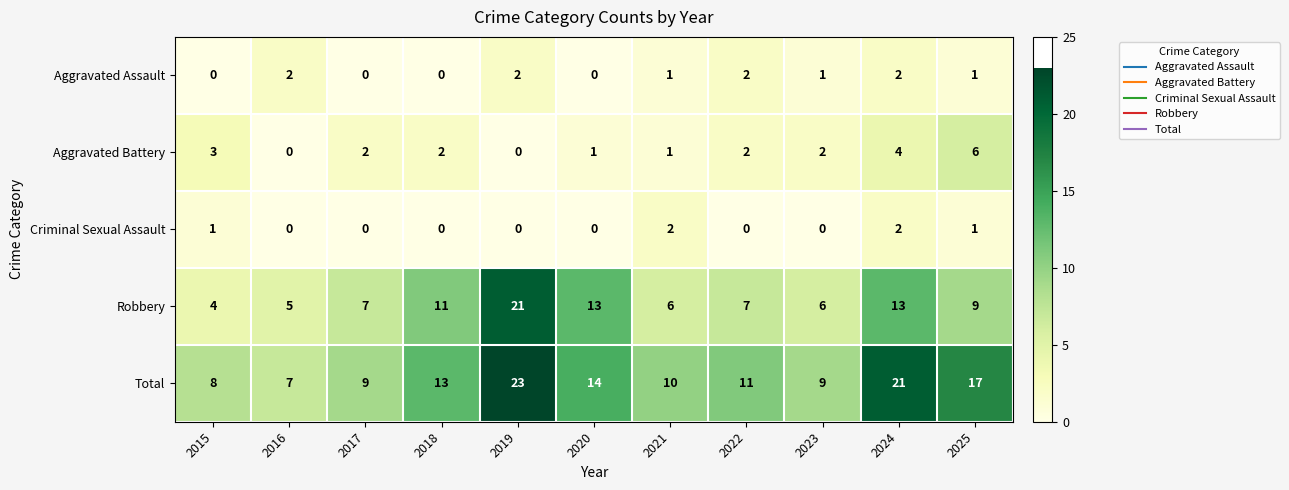

What is the greatest value displayed?

23